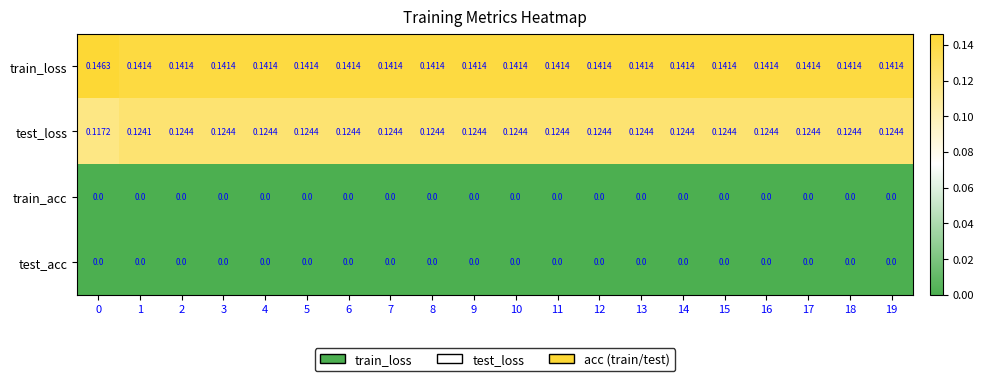

Is the value of test_loss at 1 greater than the value of train_loss at 15?

No